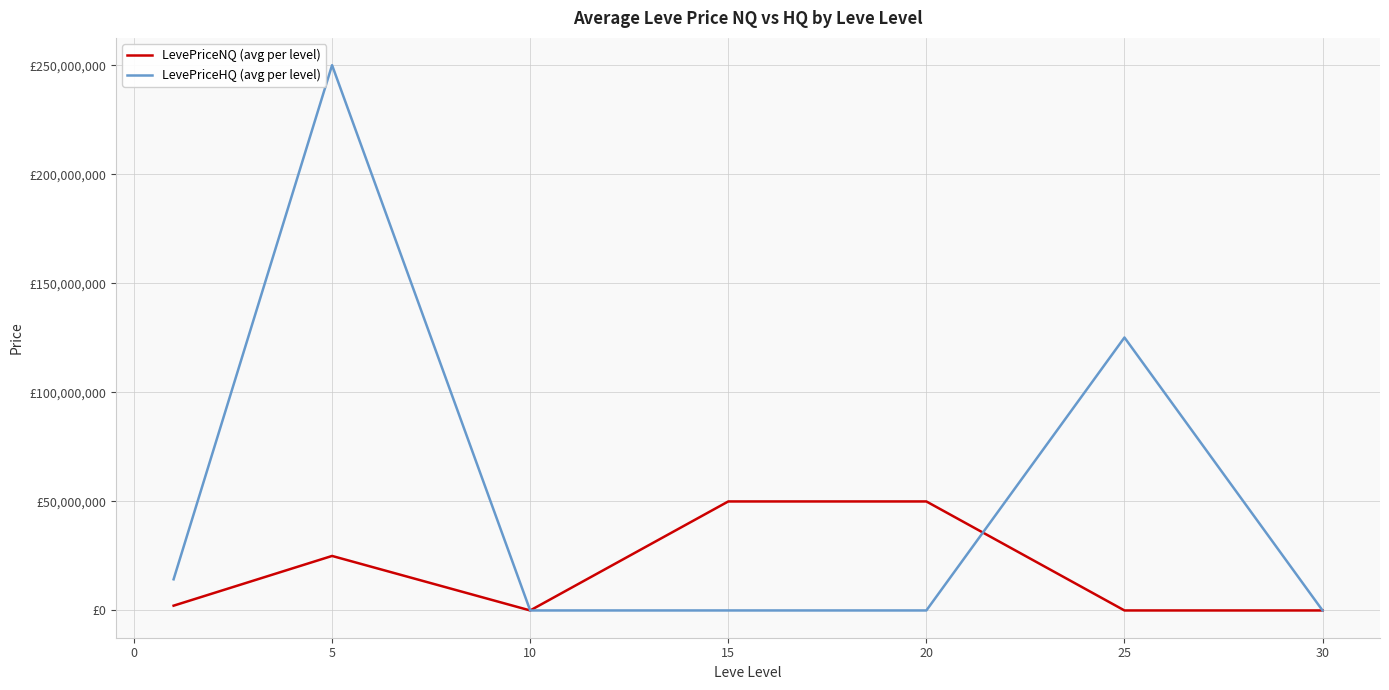

Does the chart display data point markers on the line(s)?

No